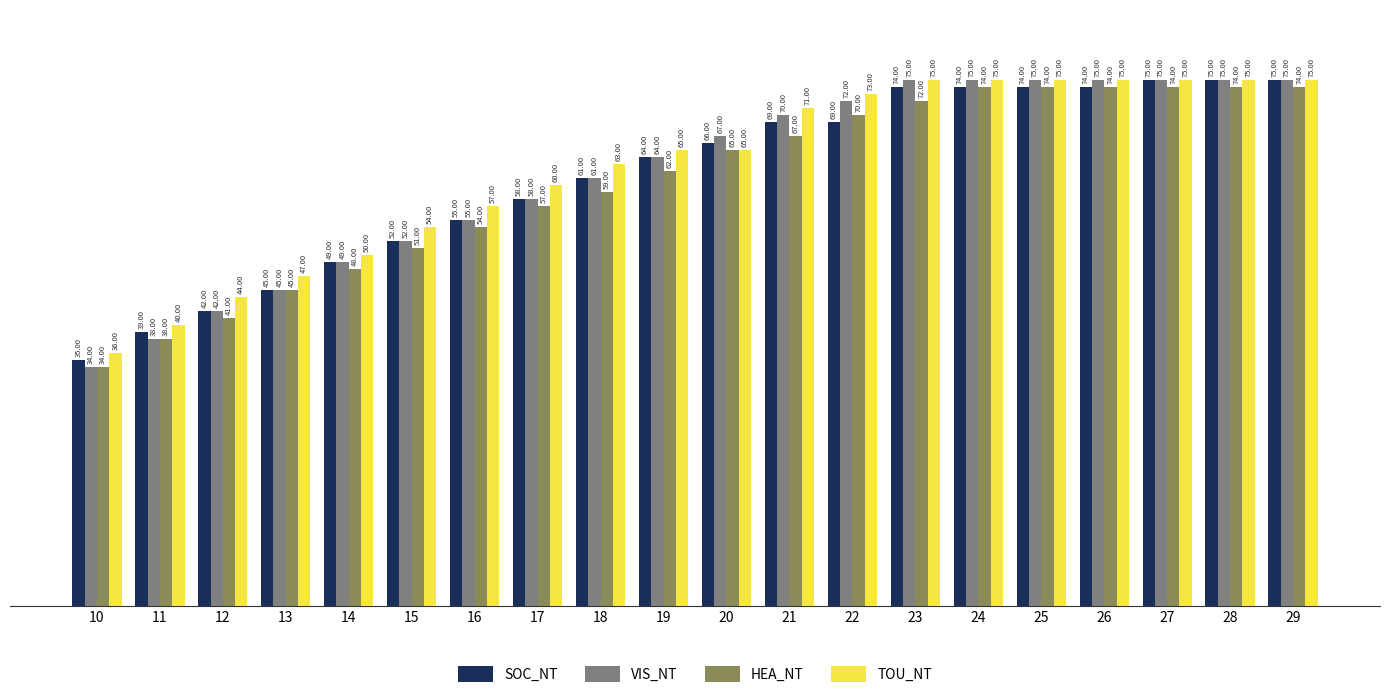

The TOU_NT series shows 20 at 25. True or false?

False